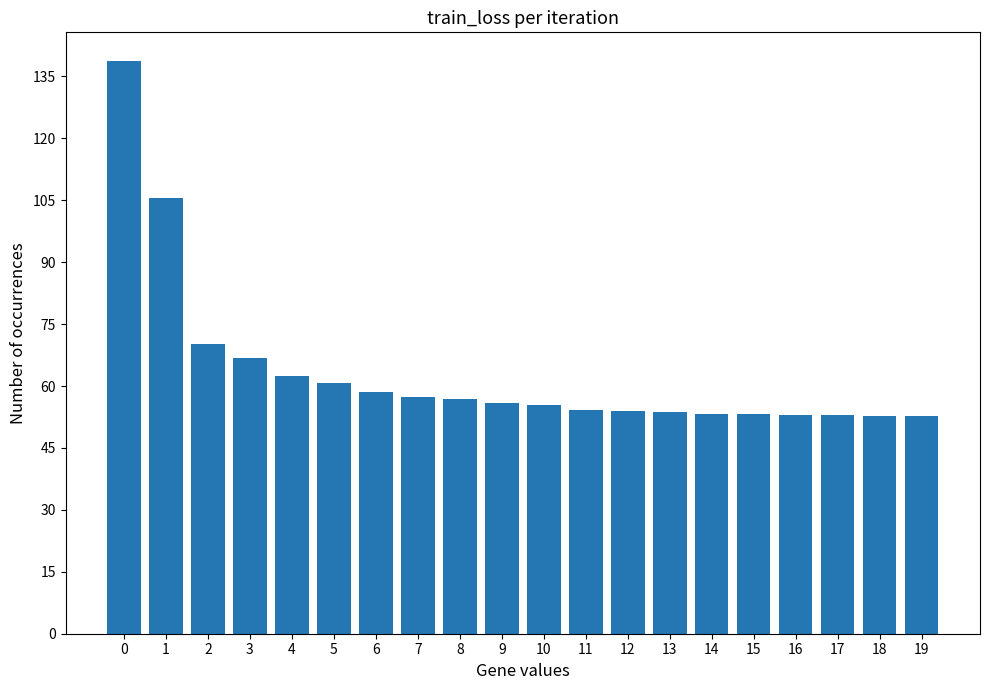

How many distinct data groups are displayed?

1